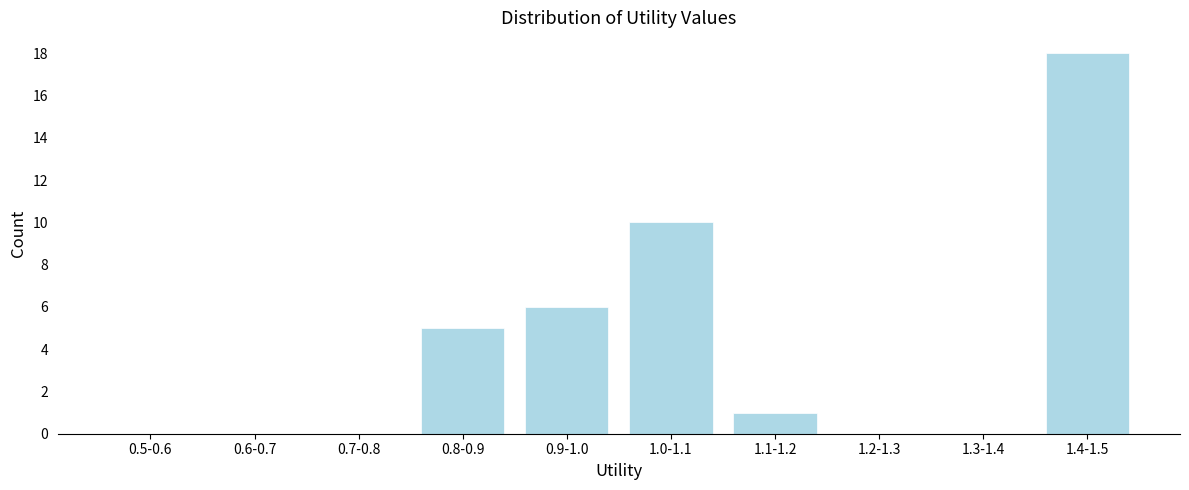

Reading left to right, list all the values displayed in this chart.

0.5-0.6=0	0.6-0.7=0	0.7-0.8=0	0.8-0.9=5	0.9-1.0=6	1.0-1.1=10	1.1-1.2=1	1.2-1.3=0	1.3-1.4=0	1.4-1.5=18